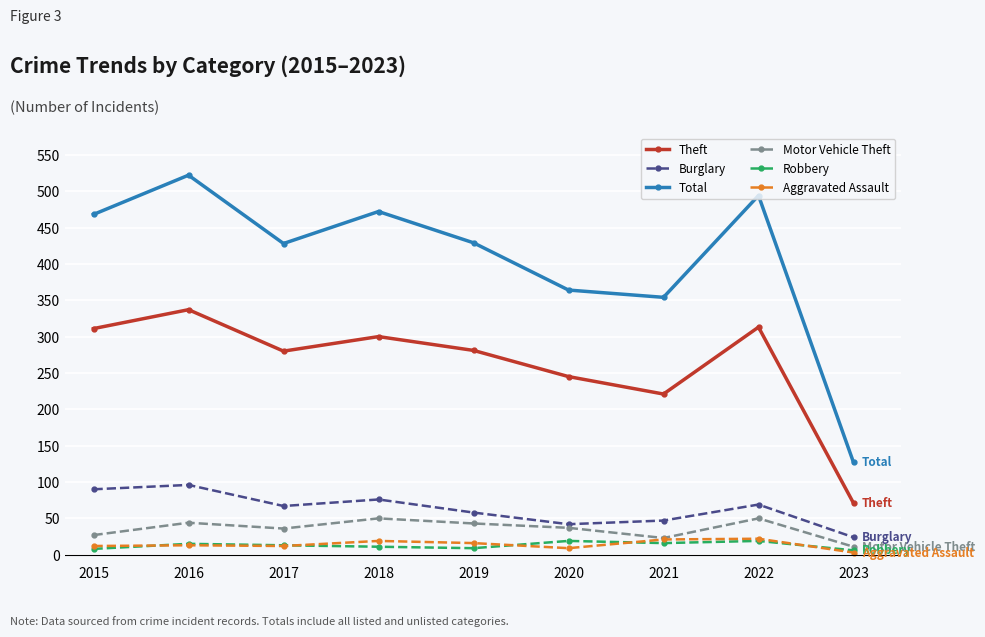

What is the value of the Total point at the 6th from the left?

364